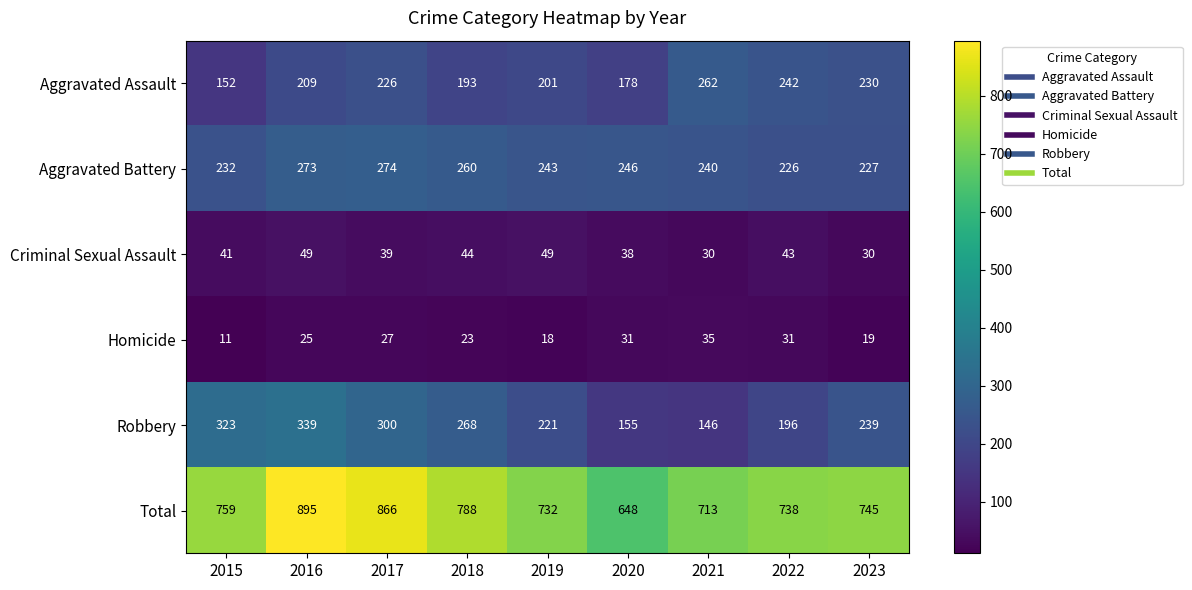

At how many categories does at least one series exceed 394?

9